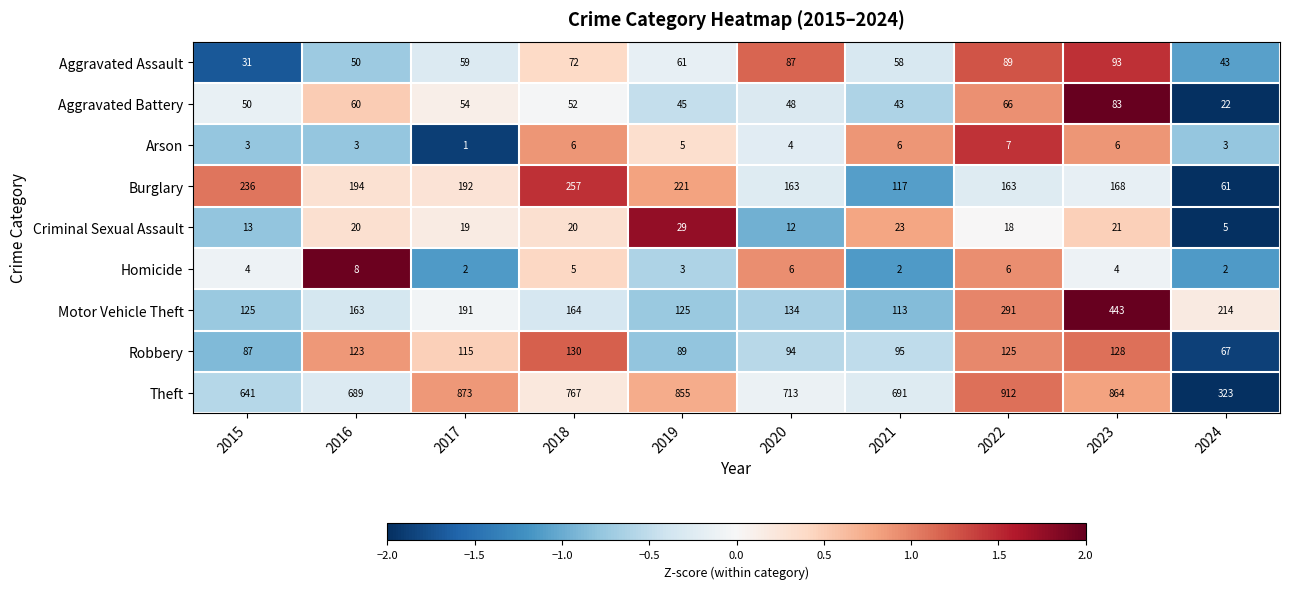

How many values in the Burglary series are below 192?

5